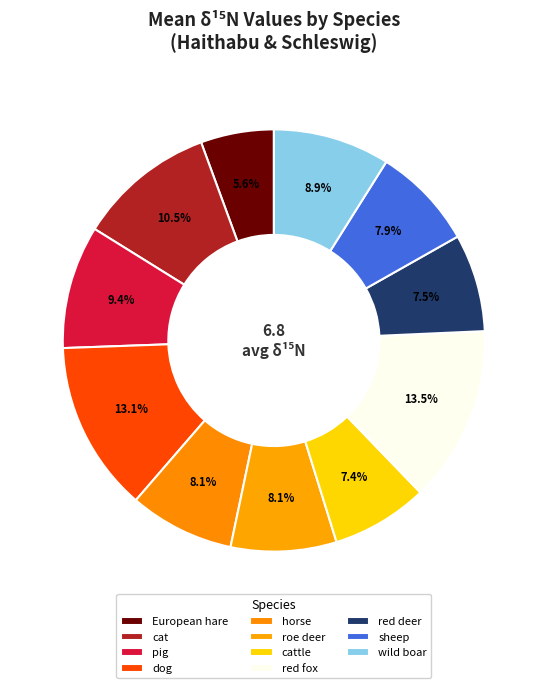

What is the change in value from European hare to pig?

+2.9